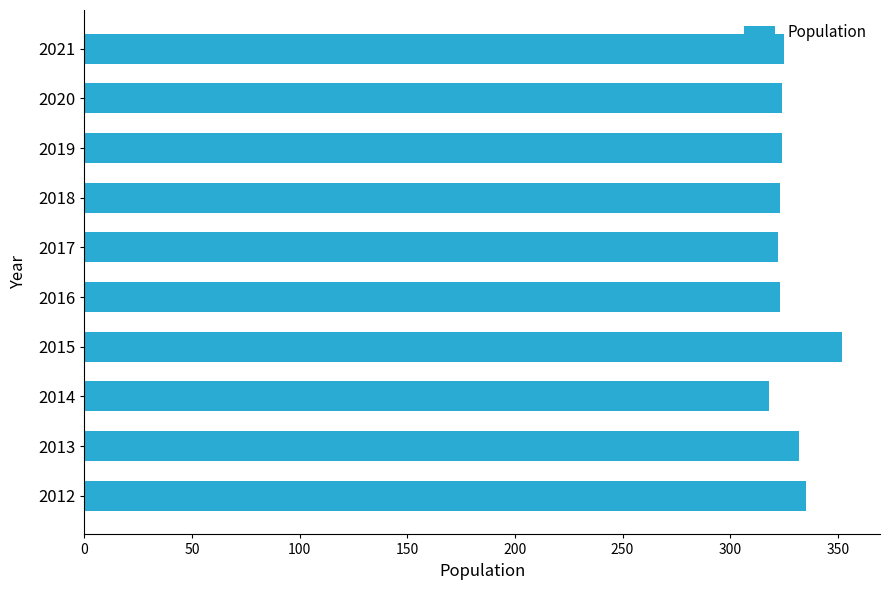

What is the maximum value shown in the chart?

352